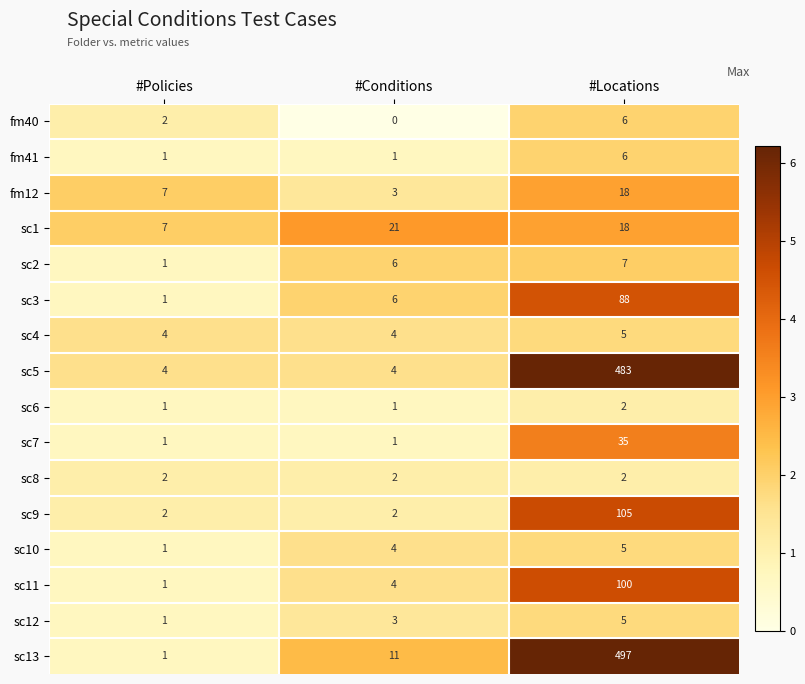

What is the maximum value shown in the chart?

497